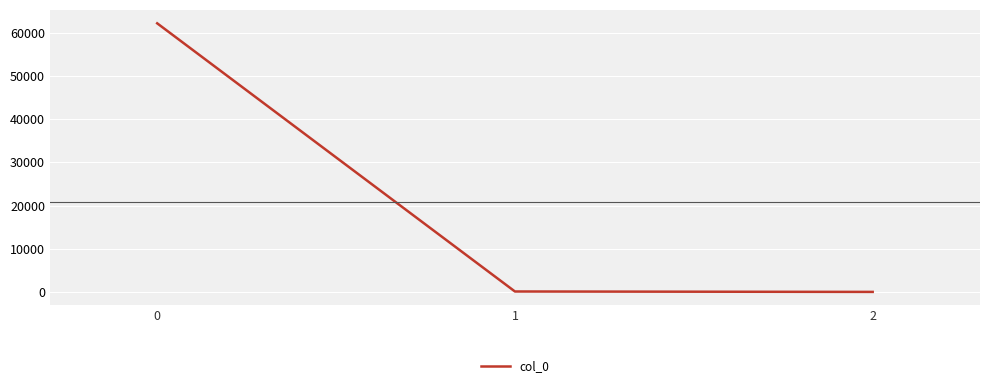

Where is the data nearest to the value 31096?

1